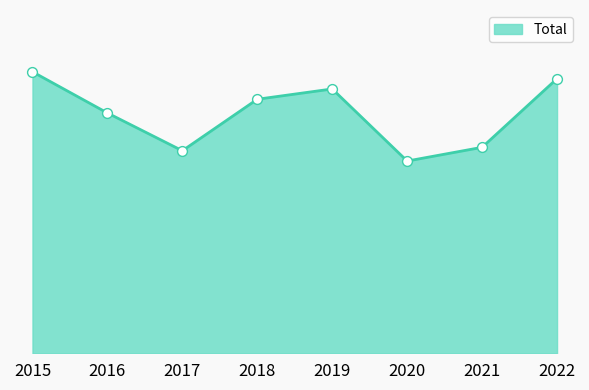

Approximately how many times larger is the value at 2015 compared to 2017?

1.4